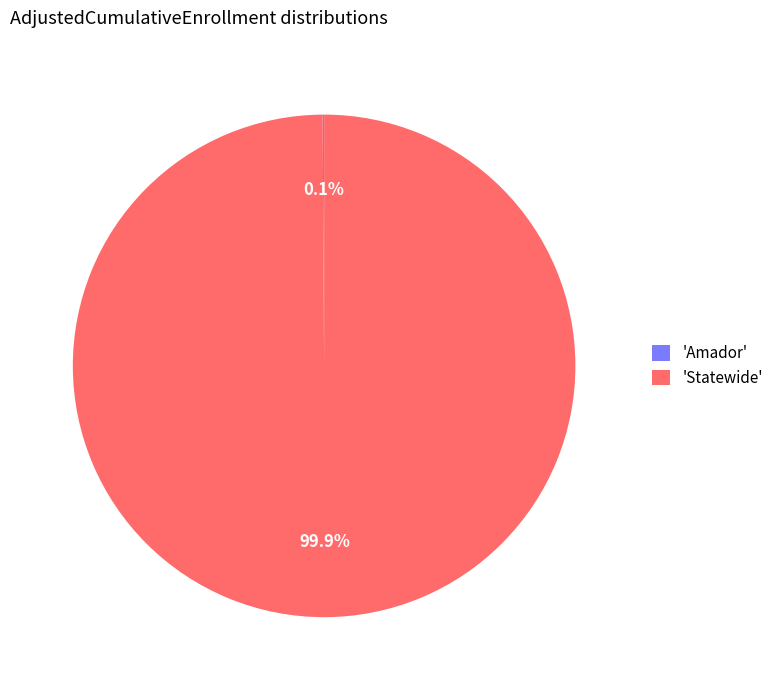

Does any single category account for the majority?

Yes